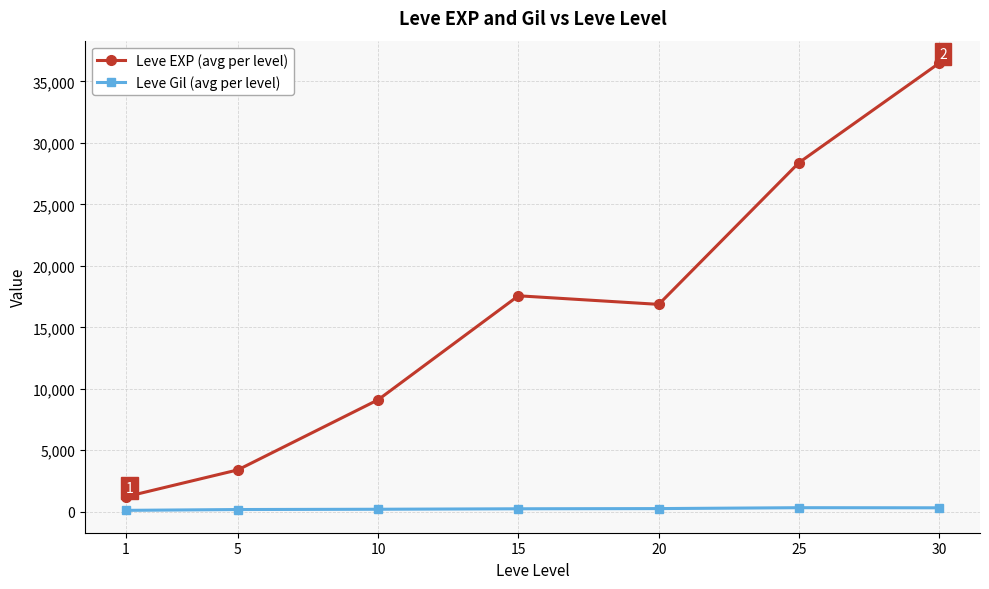

How many data points in Leve Gil (avg per level) are less than 241?

3